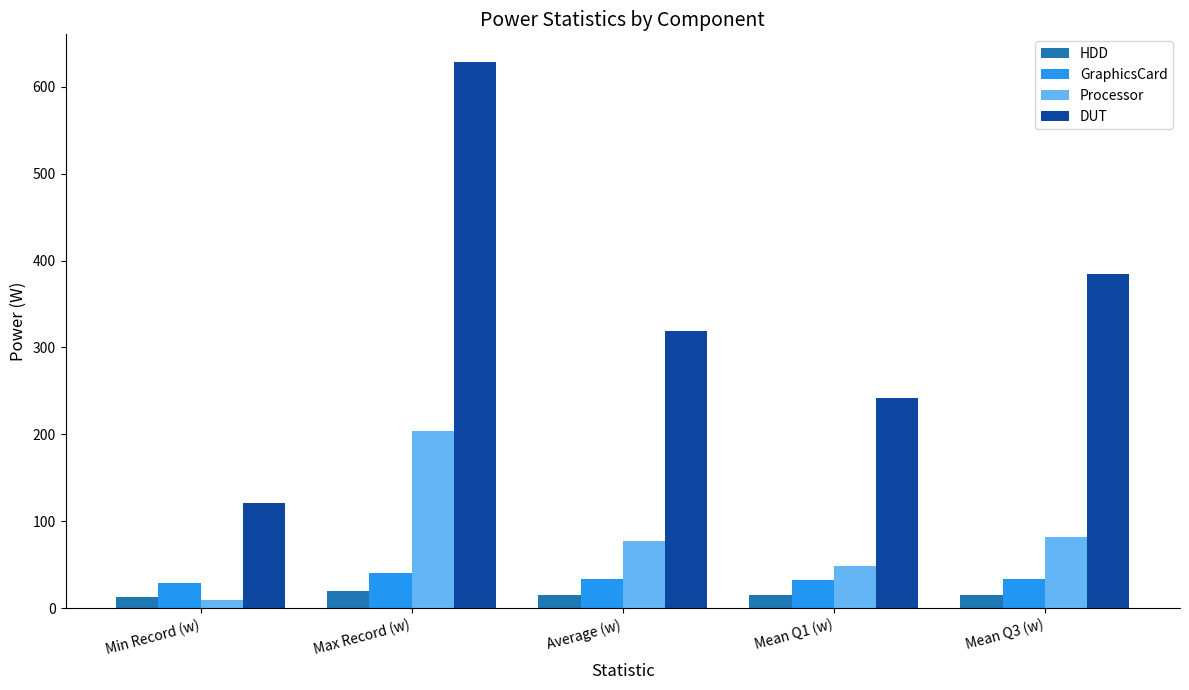

Is it true that DUT equals 319.4 at Average (w)?

True